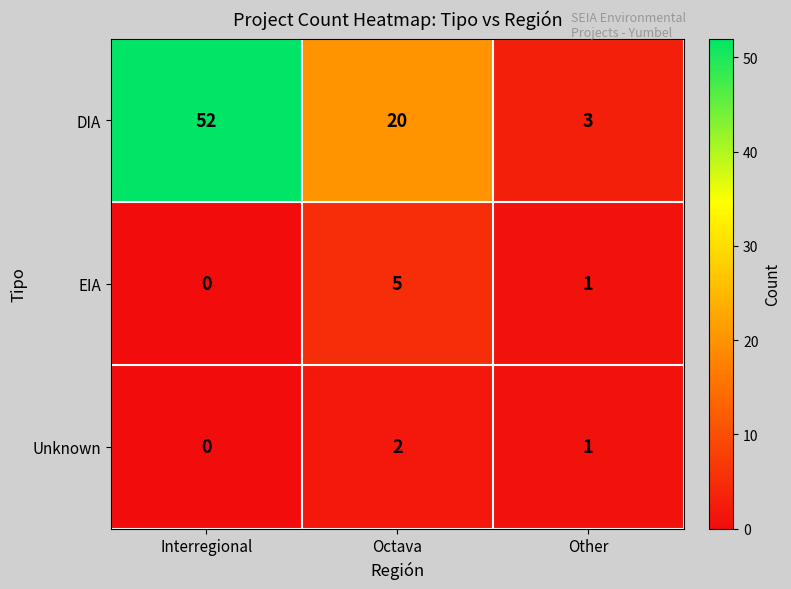

At which label does DIA first exceed 20?

Interregional